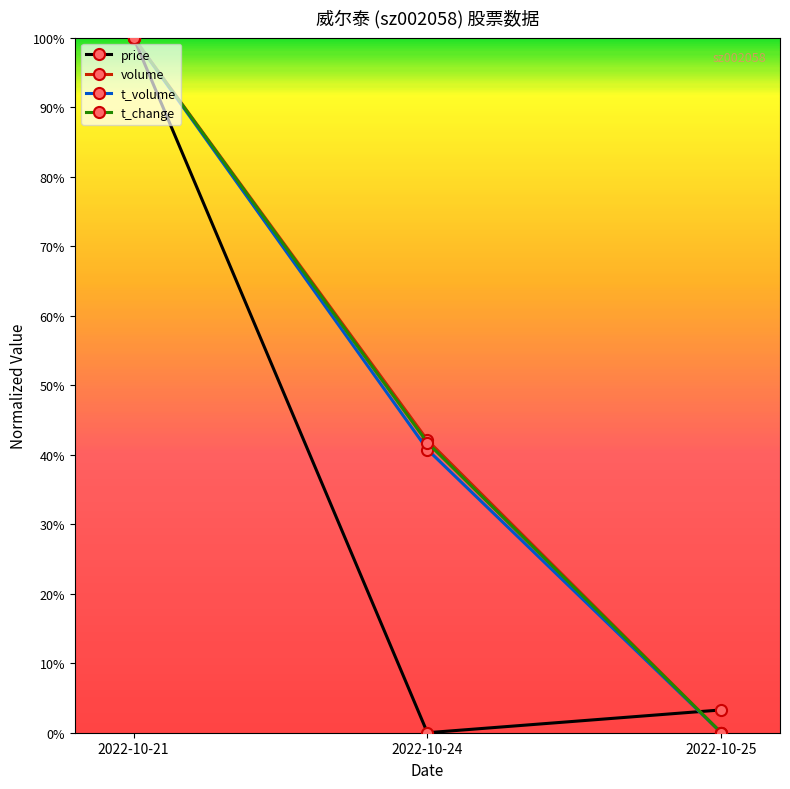

What is the difference between the t_volume values at 2022-10-25 and 2022-10-21?

1.0